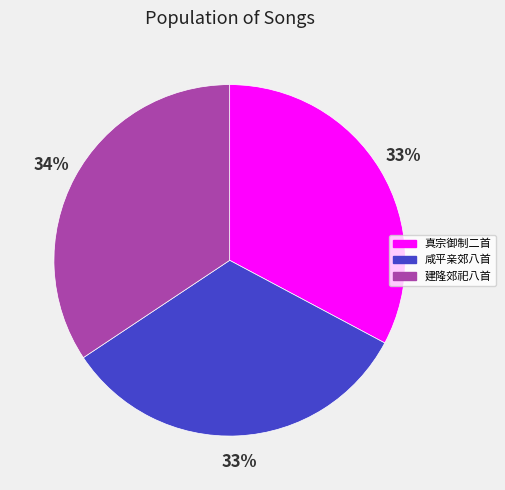

Is there a majority slice in this chart?

No